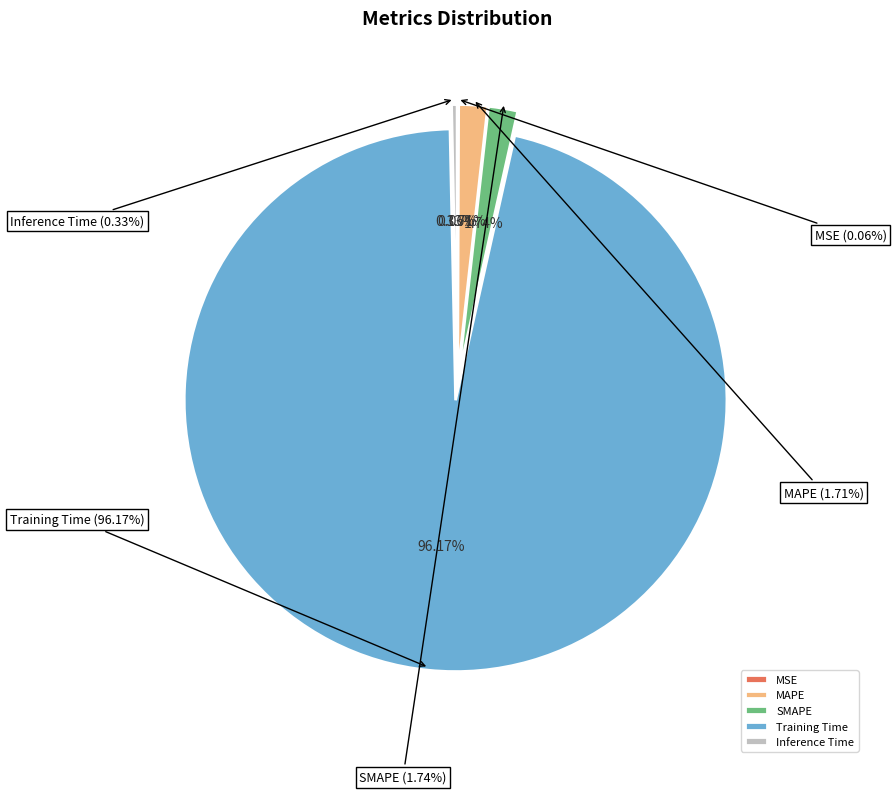

Which has a higher value, SMAPE or Inference Time?

SMAPE